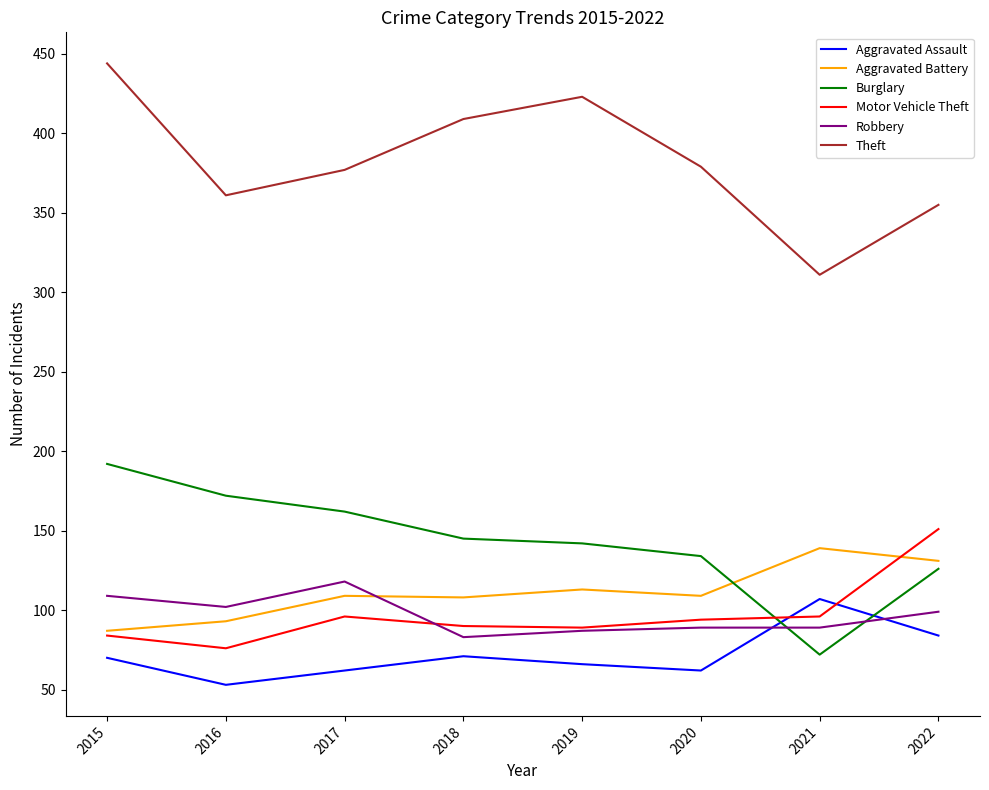

Is the value of Aggravated Assault at 2017 greater than the value of Motor Vehicle Theft at 2022?

No